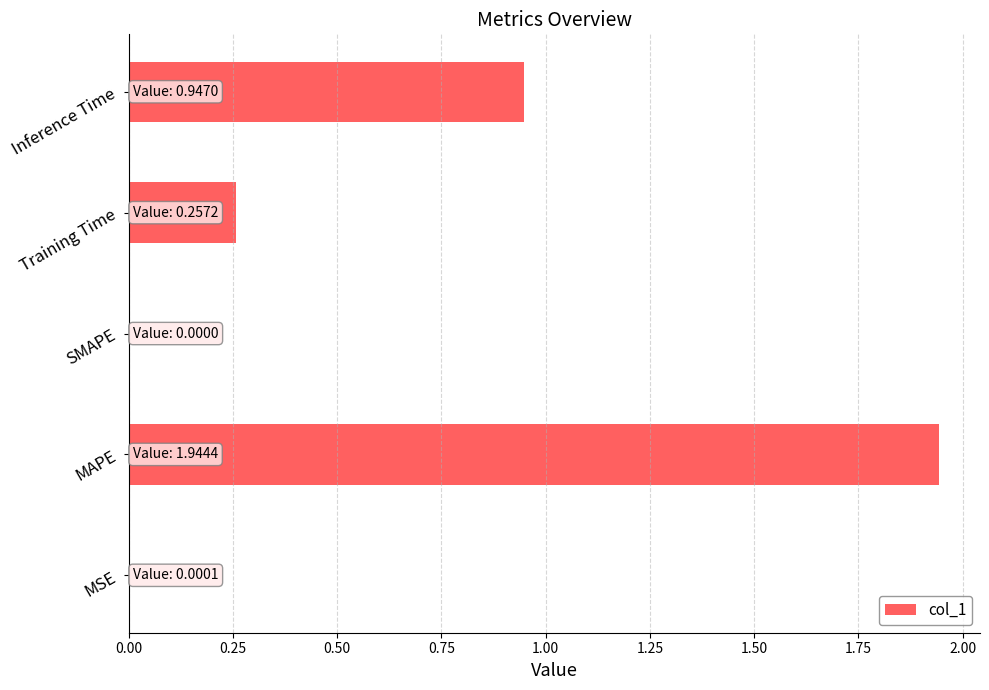

True or false: the data shows 0.4 at Training Time.

False